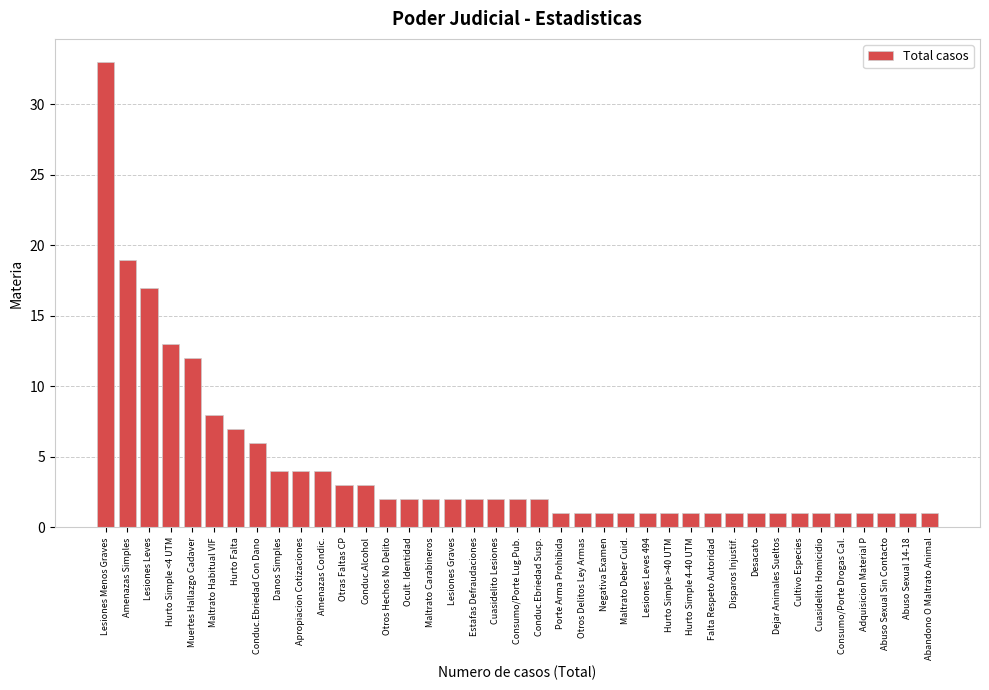

Is it true that the value at Abuso Sexual Sin Contacto is 1?

True